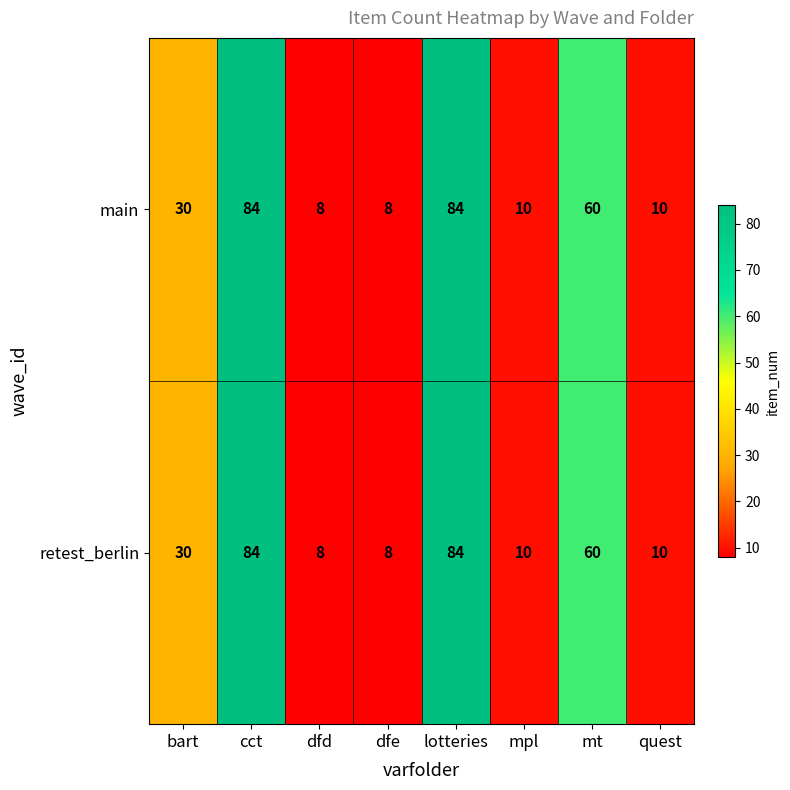

What is the average value of the retest_berlin series?

37